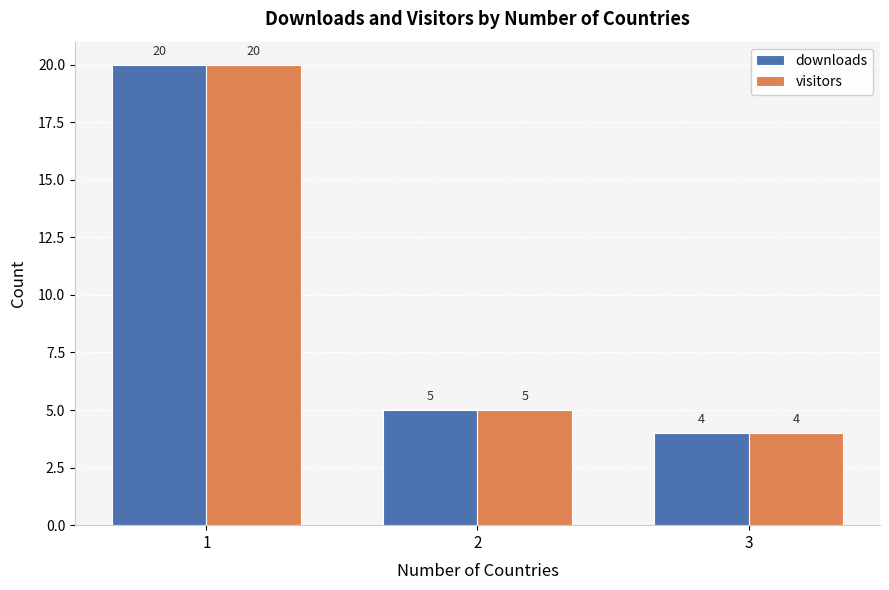

What is the average value of the downloads series?

10